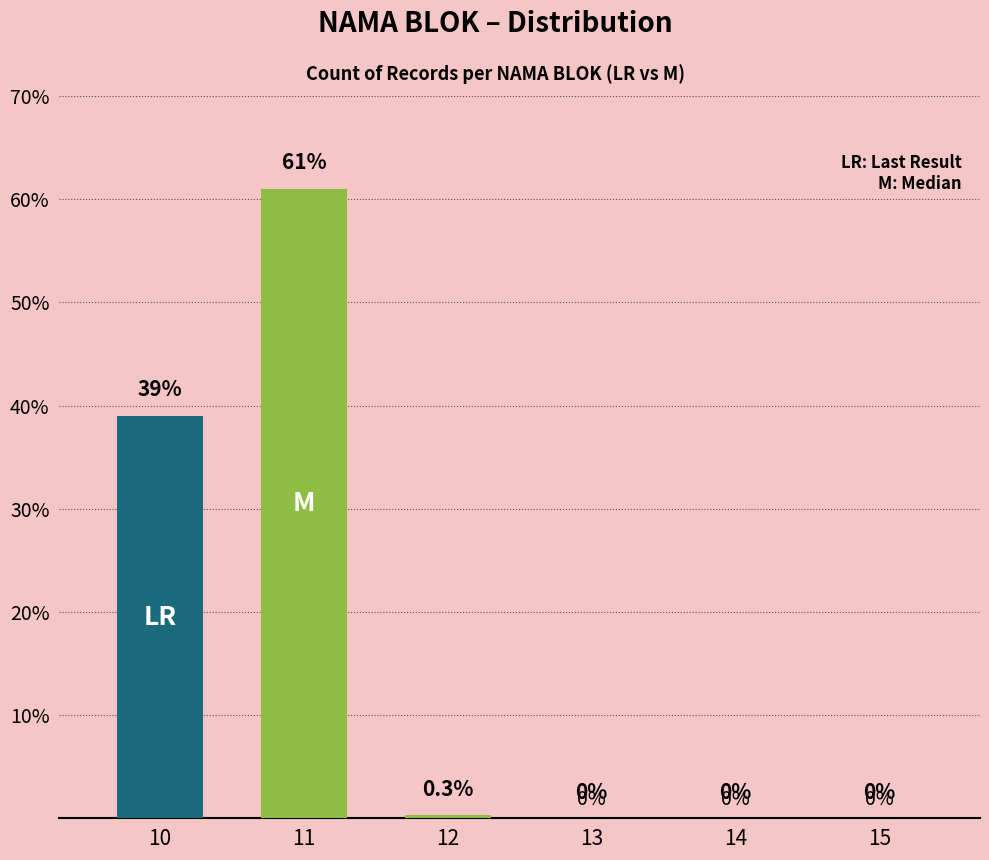

Reading right to left, transcribe all the data shown in this chart.

LR: 15=0.0	14=0.0	13=0.0	12=0.0	11=0.0	10=39.0
M: 15=0.0	14=0.0	13=0.0	12=0.3	11=61.0	10=0.0